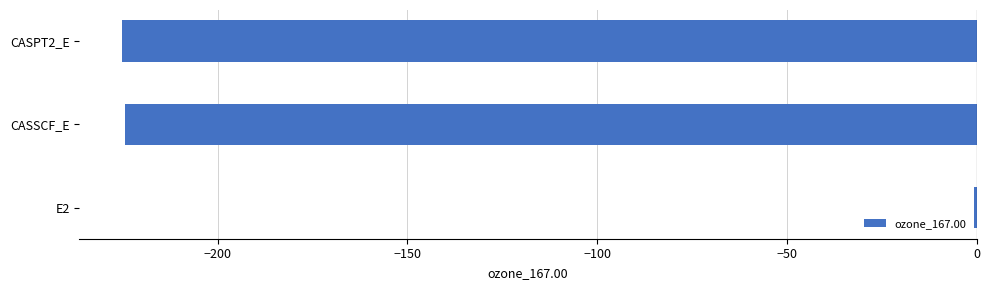

What is the sum of all values?

-450.4